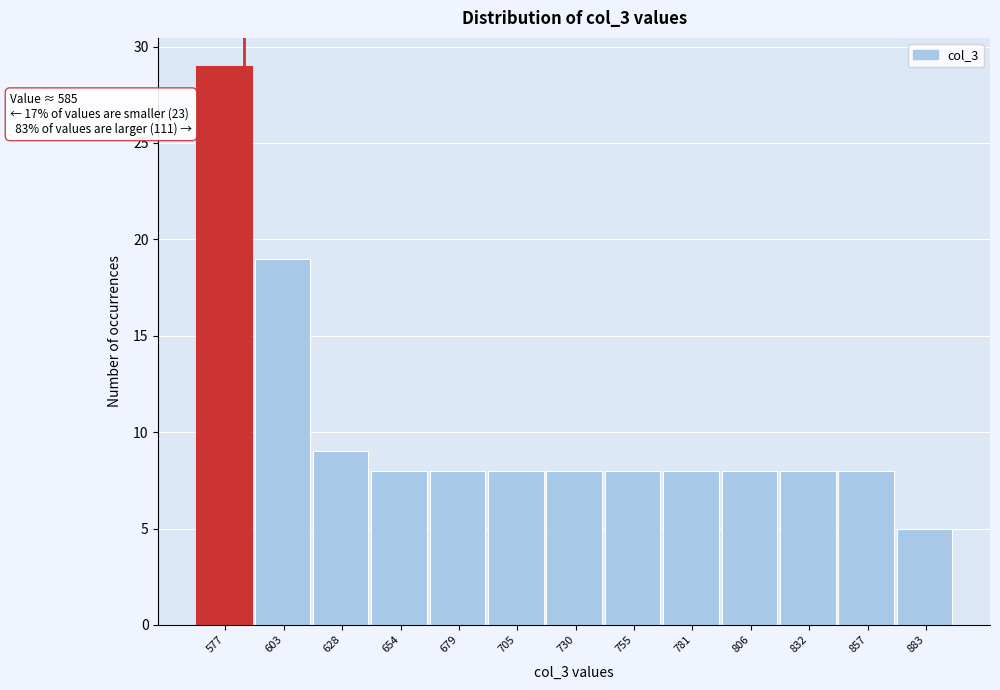

Which range on the x-axis has the tallest bar?

565 to 590